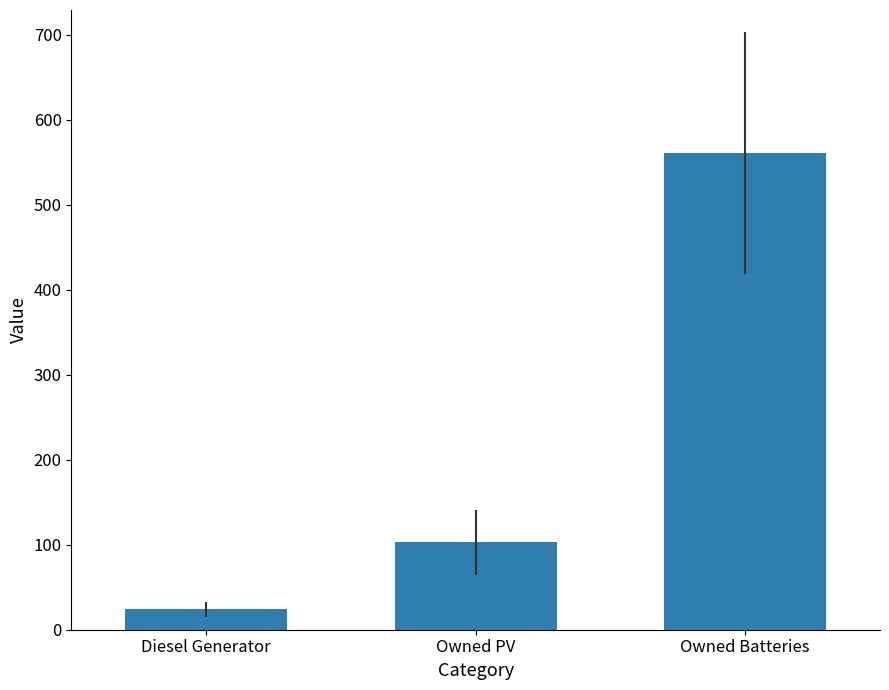

What is the smallest value displayed?

24